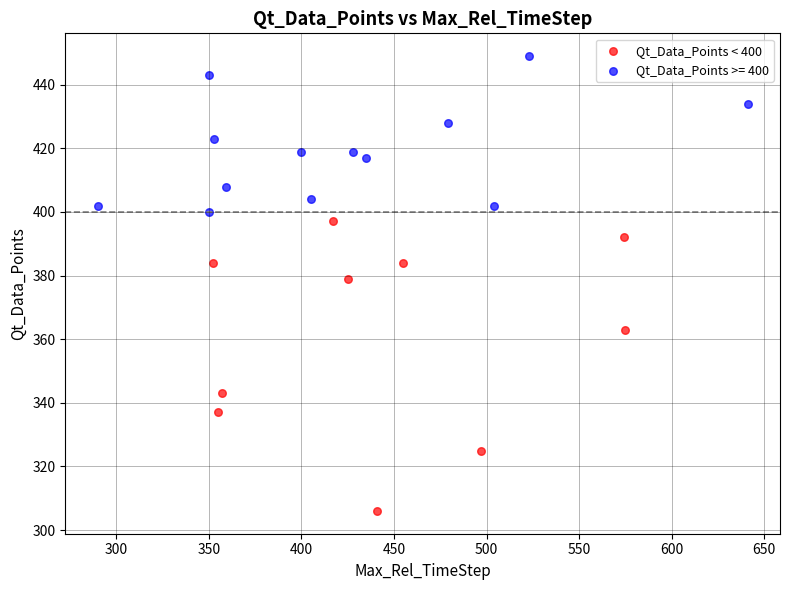

Which series contains the highest Y value?

Qt_Data_Points >= 400